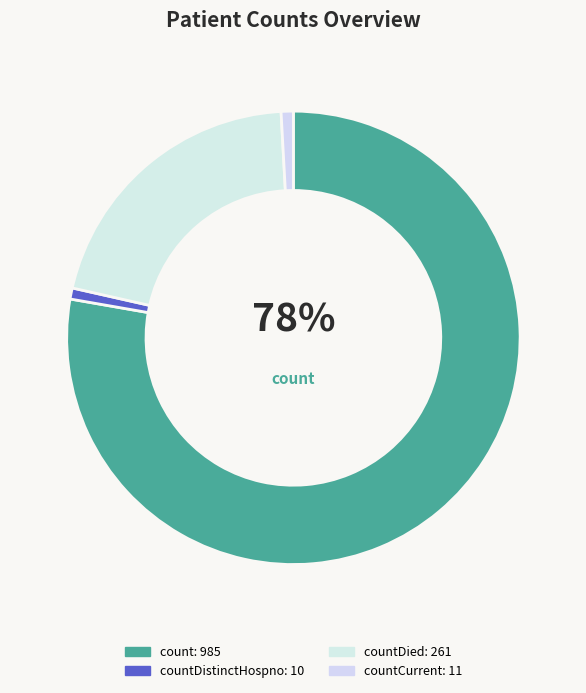

Count the number of slices in the pie.

4